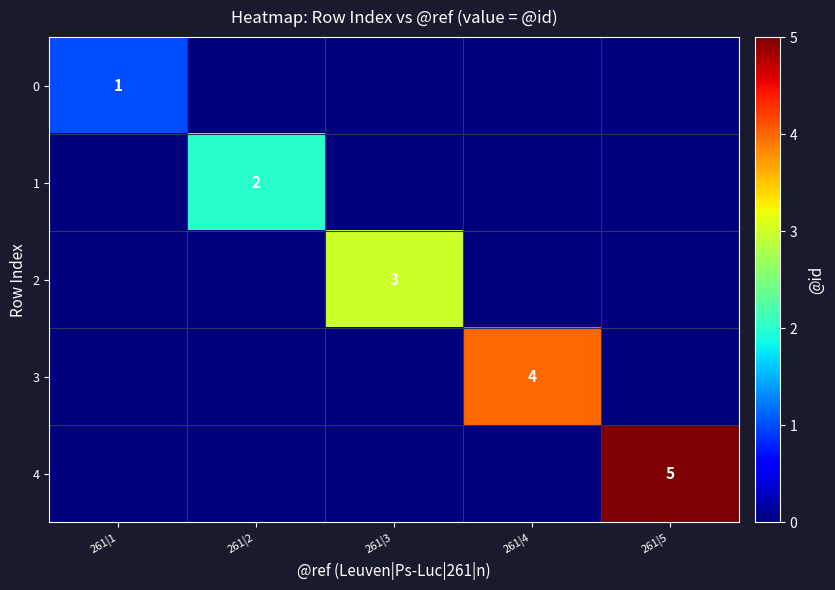

True or false: 0 has a value of 1 at 261|1.

True